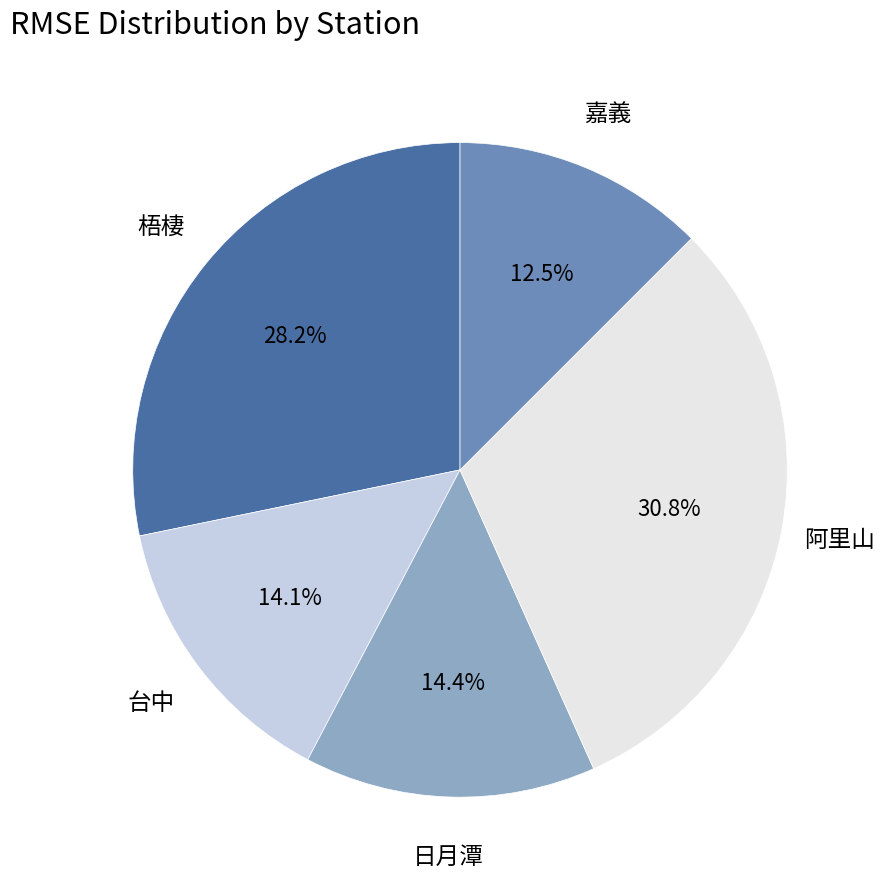

Is there a majority slice in this chart?

No